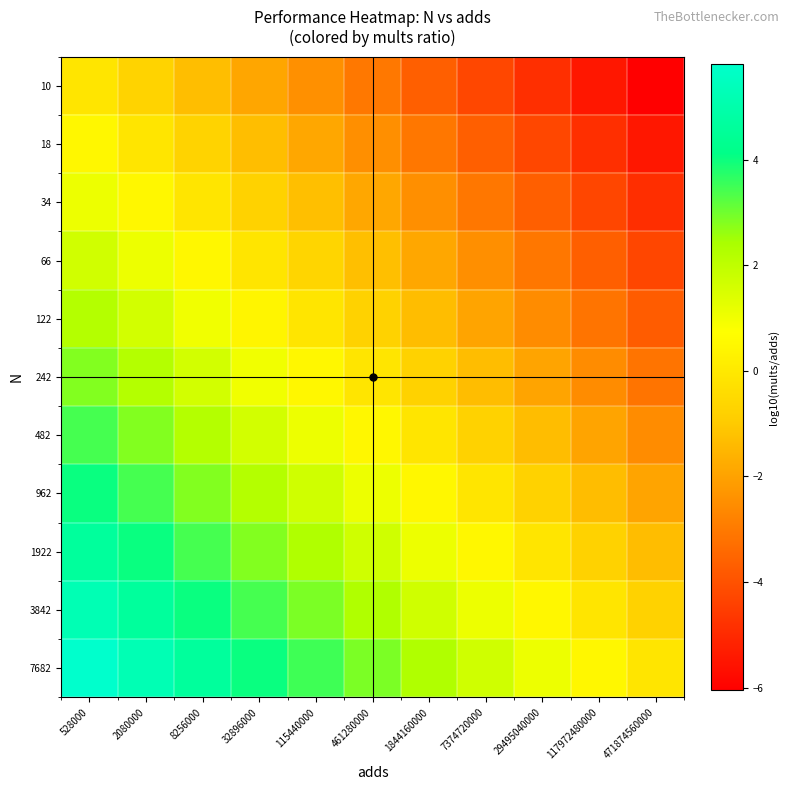

Reading right to left, extract all data points from this chart.

10: 471874560000=-6.1	117972480000=-5.5	29495040000=-4.9	7374720000=-4.2	1844160000=-3.6	461280000=-3.0	115440000=-2.4	32896000=-1.9	8256000=-1.3	2080000=-0.7	528000=-0.1
18: 471874560000=-5.5	117972480000=-4.9	29495040000=-4.3	7374720000=-3.7	1844160000=-3.1	461280000=-2.5	115440000=-1.9	32896000=-1.3	8256000=-0.7	2080000=-0.1	528000=0.5
34: 471874560000=-4.9	117972480000=-4.3	29495040000=-3.7	7374720000=-3.1	1844160000=-2.5	461280000=-1.9	115440000=-1.3	32896000=-0.7	8256000=-0.1	2080000=0.5	528000=1.1
66: 471874560000=-4.3	117972480000=-3.7	29495040000=-3.1	7374720000=-2.5	1844160000=-1.9	461280000=-1.3	115440000=-0.7	32896000=-0.1	8256000=0.5	2080000=1.1	528000=1.7
122: 471874560000=-3.7	117972480000=-3.1	29495040000=-2.5	7374720000=-1.9	1844160000=-1.3	461280000=-0.7	115440000=-0.1	32896000=0.4	8256000=1.0	2080000=1.6	528000=2.2
242: 471874560000=-3.1	117972480000=-2.5	29495040000=-1.9	7374720000=-1.3	1844160000=-0.7	461280000=-0.1	115440000=0.5	32896000=1.0	8256000=1.6	2080000=2.2	528000=2.8
482: 471874560000=-2.5	117972480000=-1.9	29495040000=-1.3	7374720000=-0.7	1844160000=-0.1	461280000=0.5	115440000=1.1	32896000=1.6	8256000=2.2	2080000=2.8	528000=3.4
962: 471874560000=-1.9	117972480000=-1.3	29495040000=-0.7	7374720000=-0.1	1844160000=0.5	461280000=1.1	115440000=1.7	32896000=2.2	8256000=2.8	2080000=3.4	528000=4.0
1922: 471874560000=-1.3	117972480000=-0.7	29495040000=-0.1	7374720000=0.5	1844160000=1.1	461280000=1.7	115440000=2.3	32896000=2.8	8256000=3.4	2080000=4.0	528000=4.6
3842: 471874560000=-0.7	117972480000=-0.1	29495040000=0.5	7374720000=1.1	1844160000=1.7	461280000=2.3	115440000=2.9	32896000=3.4	8256000=4.0	2080000=4.6	528000=5.2
7682: 471874560000=-0.1	117972480000=0.5	29495040000=1.1	7374720000=1.7	1844160000=2.3	461280000=2.9	115440000=3.5	32896000=4.0	8256000=4.6	2080000=5.2	528000=5.8